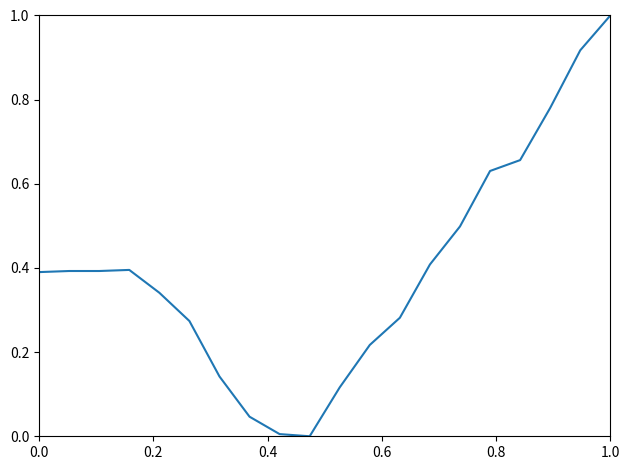

What is the difference between the maximum and minimum values?

1.0